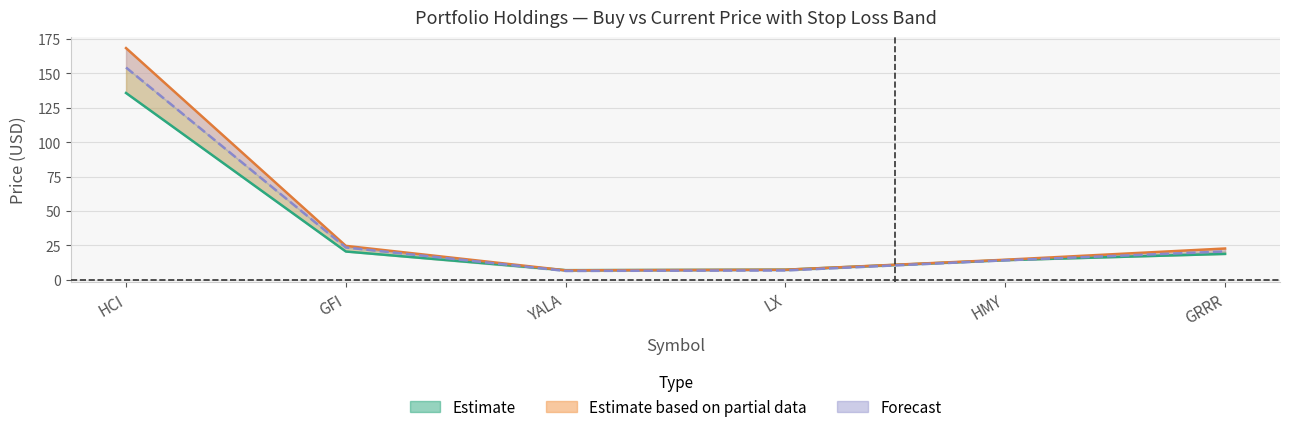

What is the label of the 3rd point from the right?

LX